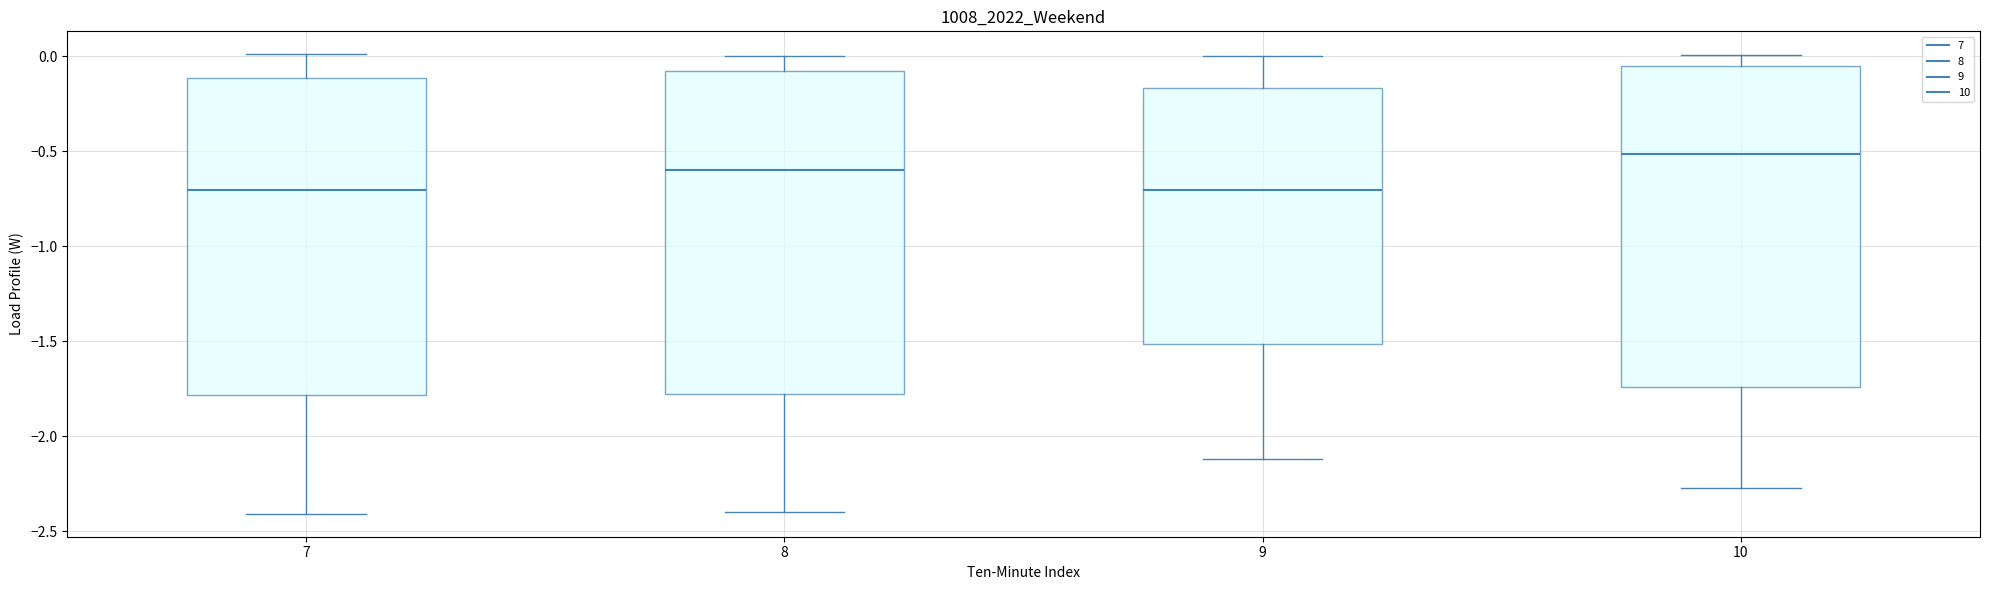

Which box's median line is the highest?

10